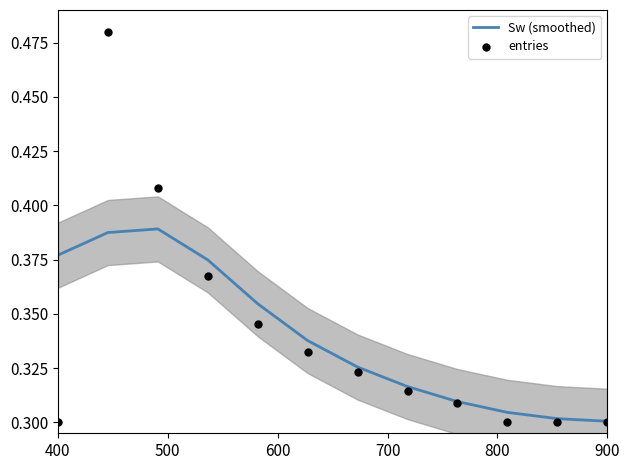

Is the value of Sw (smoothed) at 10 greater than the value of entries at 700?

No